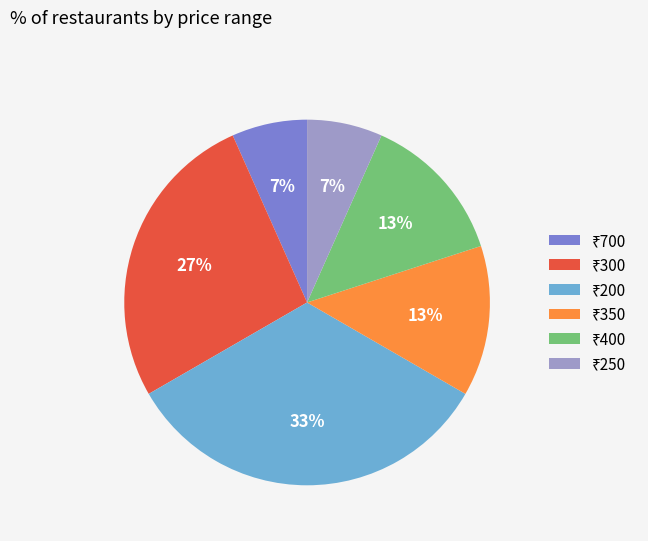

Is there a majority slice in this chart?

No